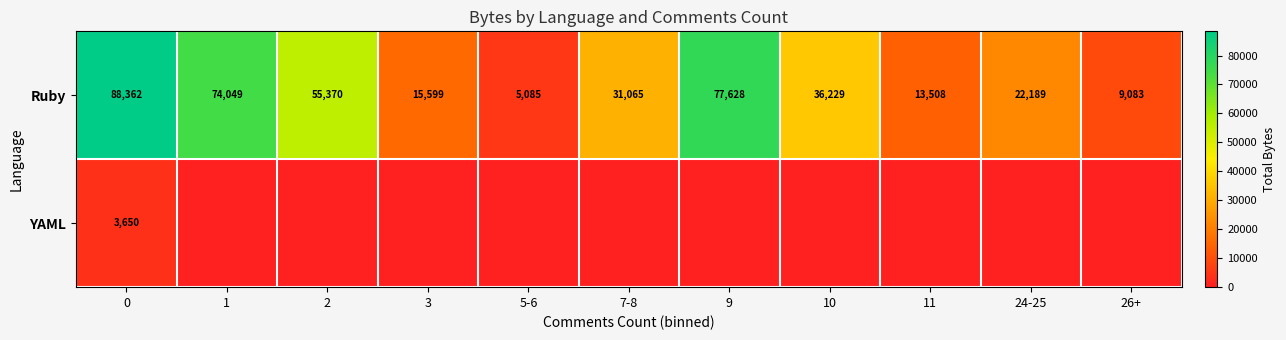

Which category has the lowest value in the Ruby series?

5-6